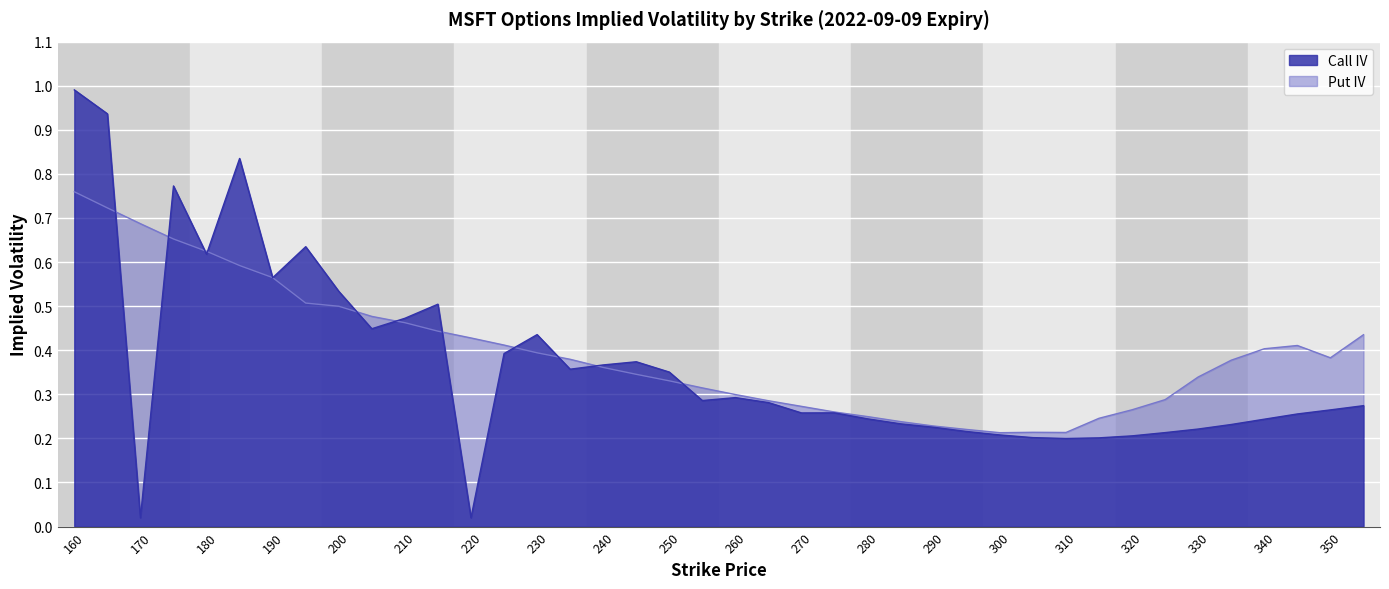

What are all the series names shown in the legend?

Call IV, Put IV